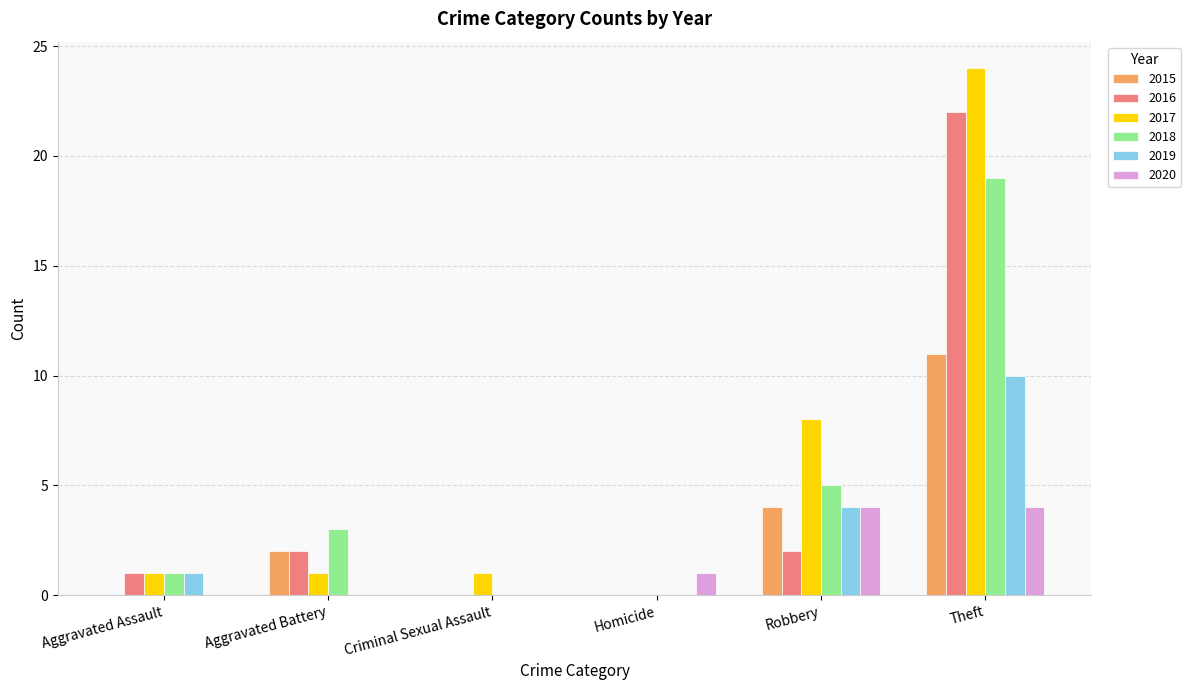

Is the value of 2019 at Homicide greater than the value of 2016 at Aggravated Assault?

No